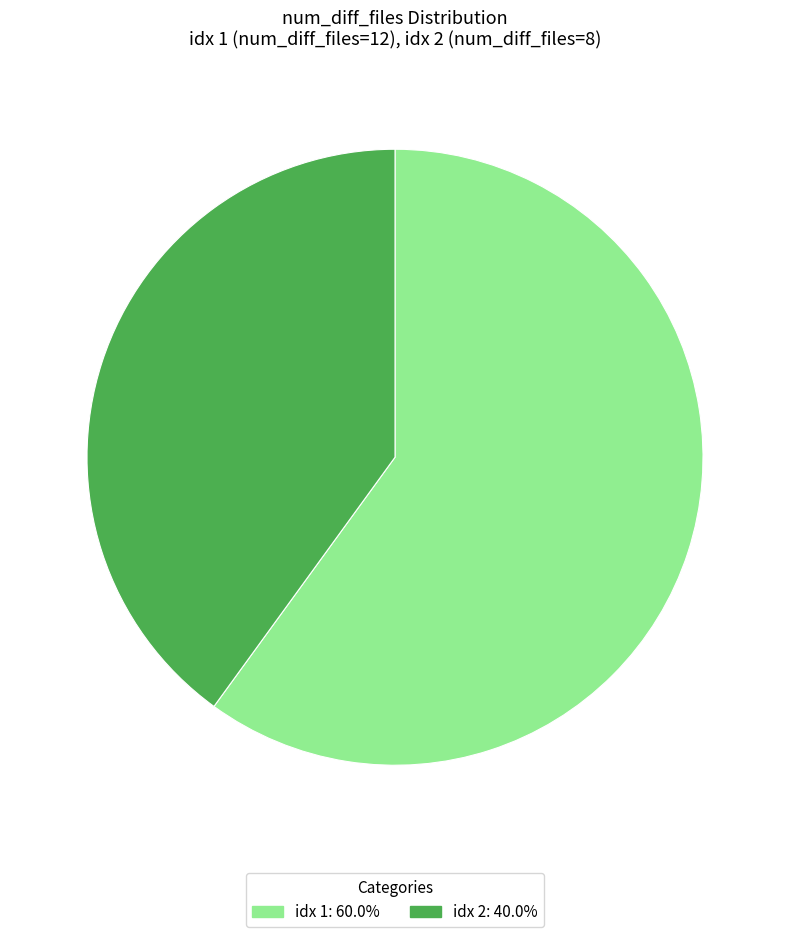

Does any single category account for the majority?

Yes